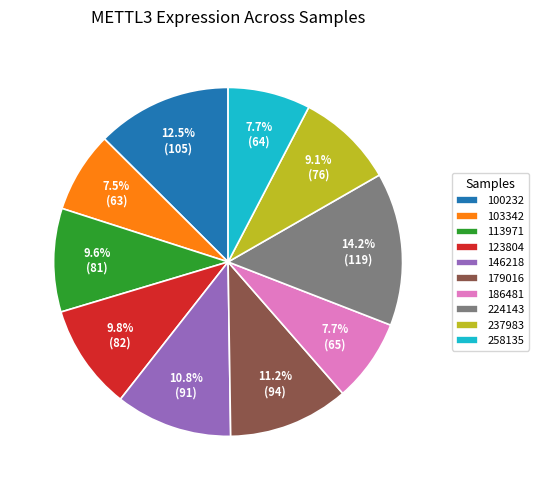

To the nearest percent, what percentage of the pie is 224143?

14%